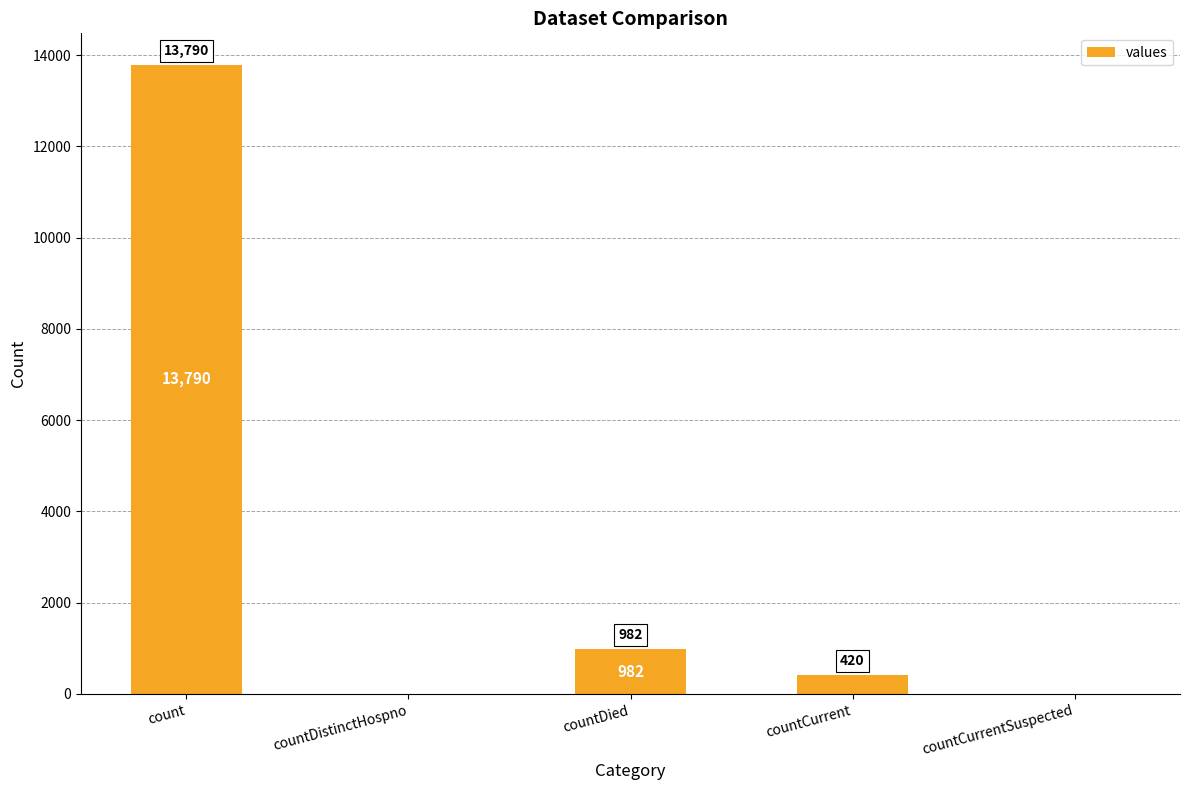

At which label is the value closest to 6895?

countDied